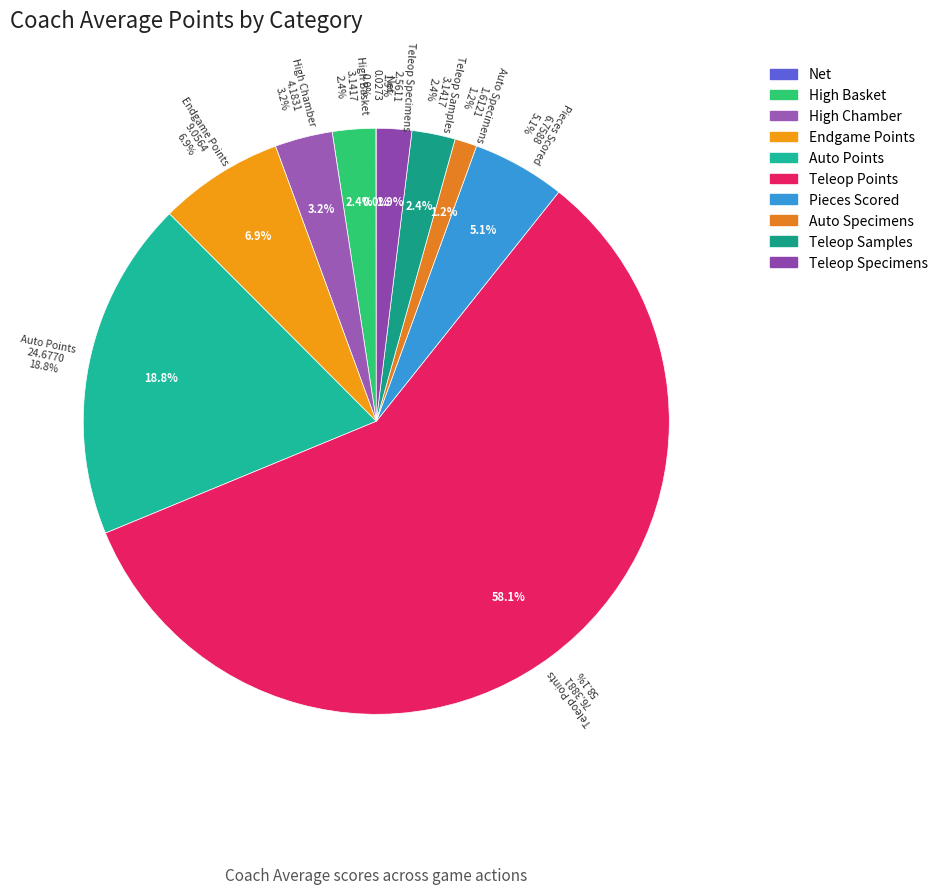

Does Teleop Samples represent more than half of the total?

No